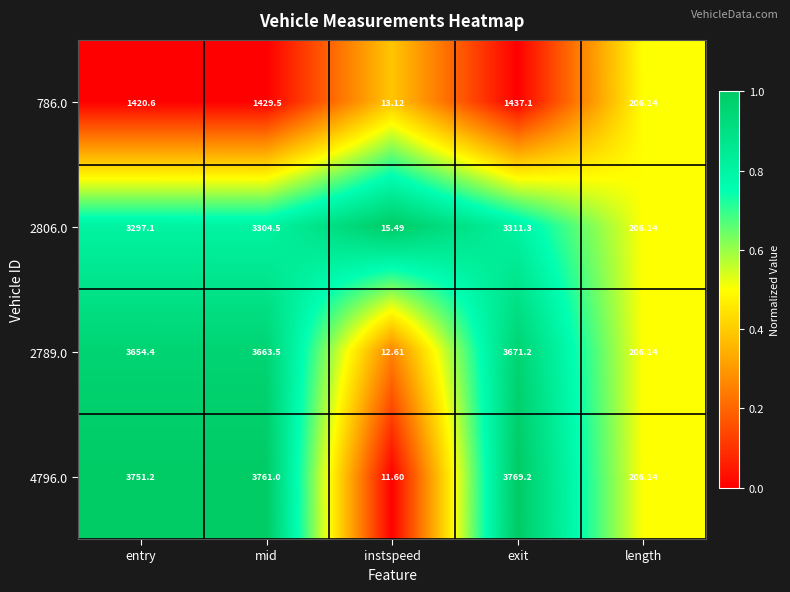

At which category is the sum across all series the highest?

exit